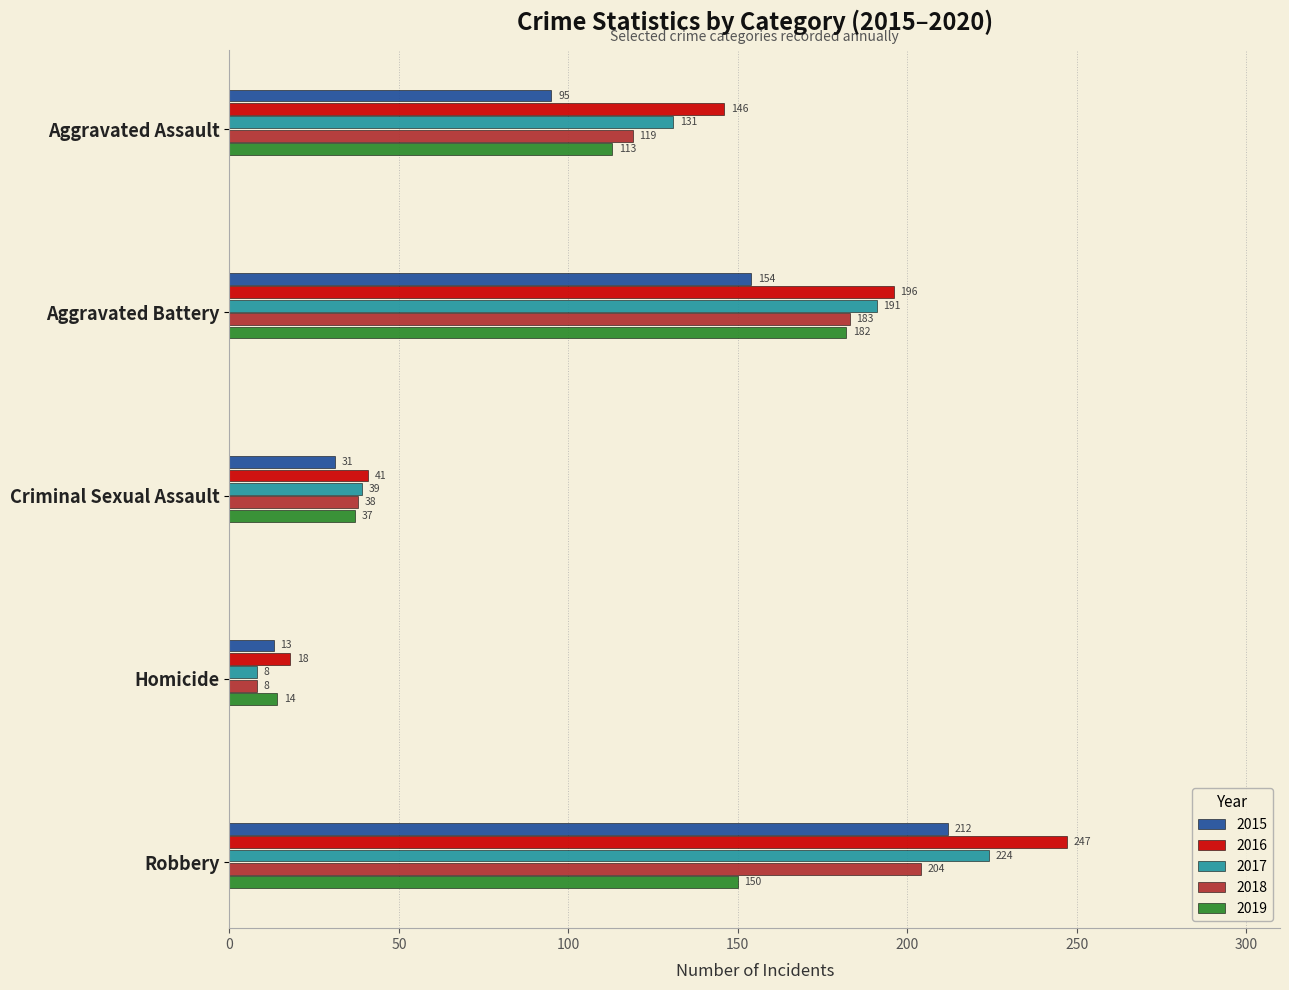

At how many categories does at least one series exceed 206?

1